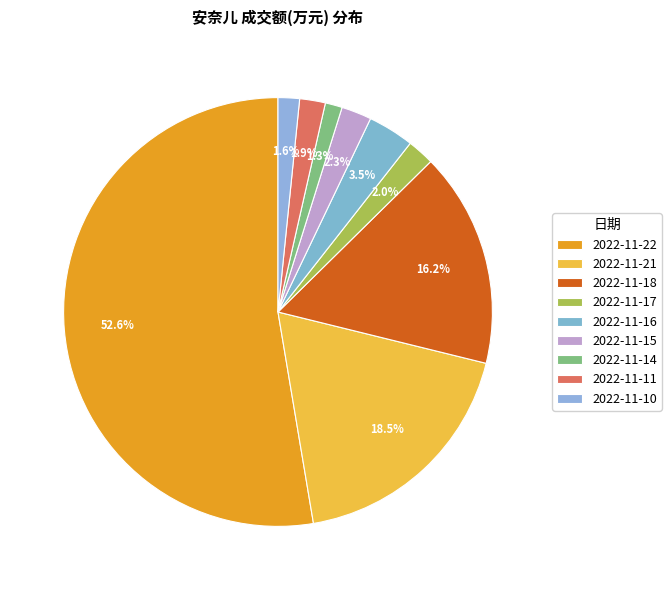

The 2022-11-16 slice represents 3% of the pie. True or false?

True